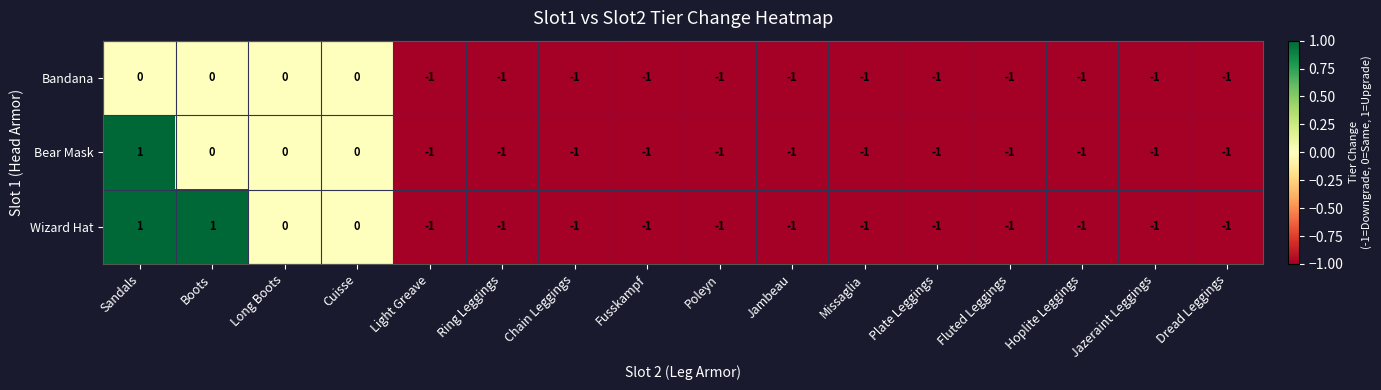

Is it true that Bandana equals -1 at Ring Leggings?

True